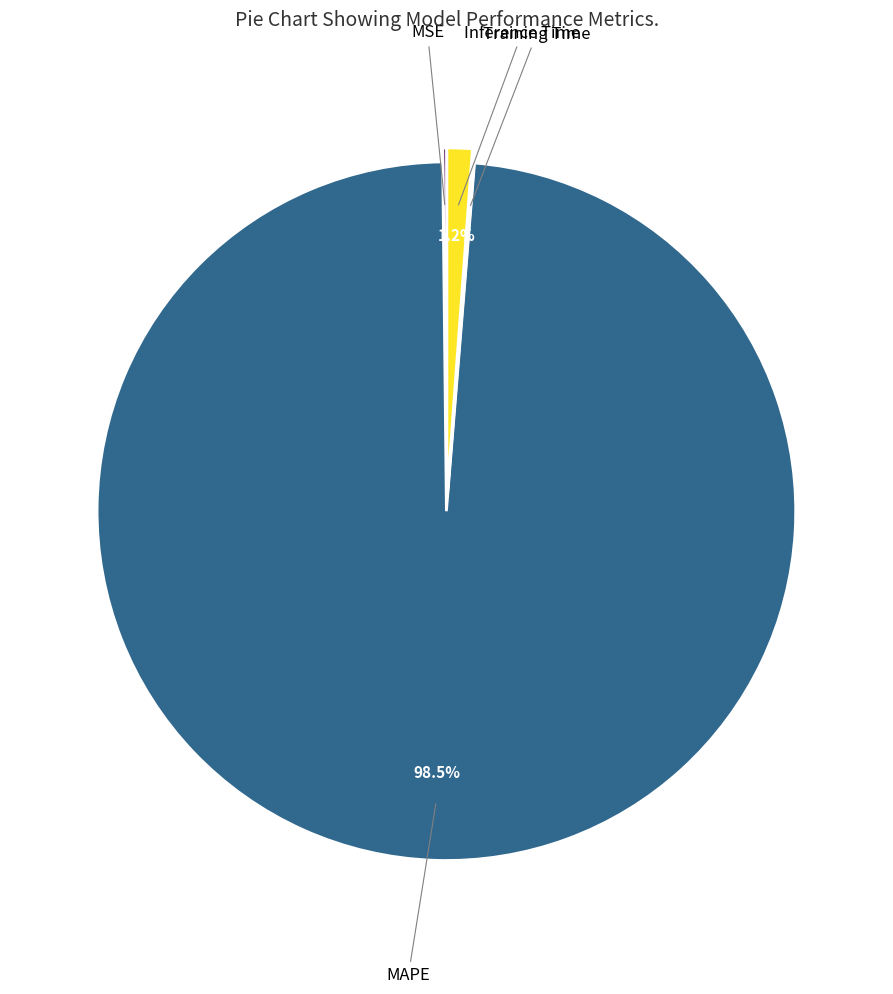

Is there a majority slice in this chart?

Yes